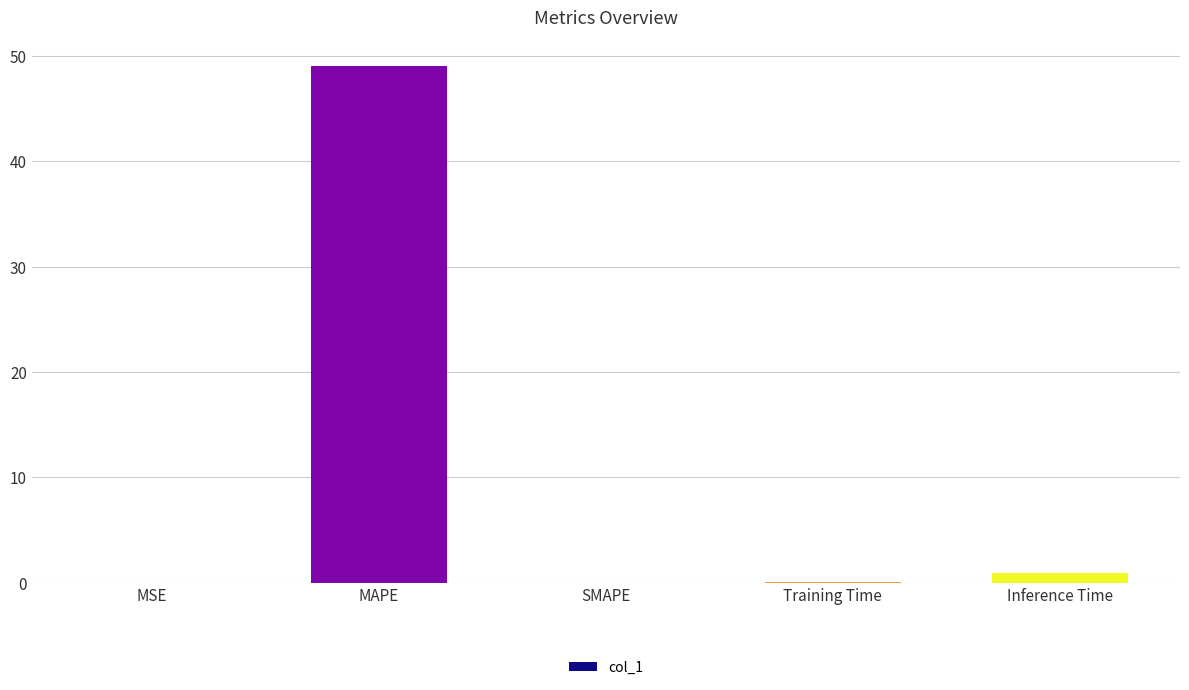

Which has a higher value, MAPE or SMAPE?

MAPE